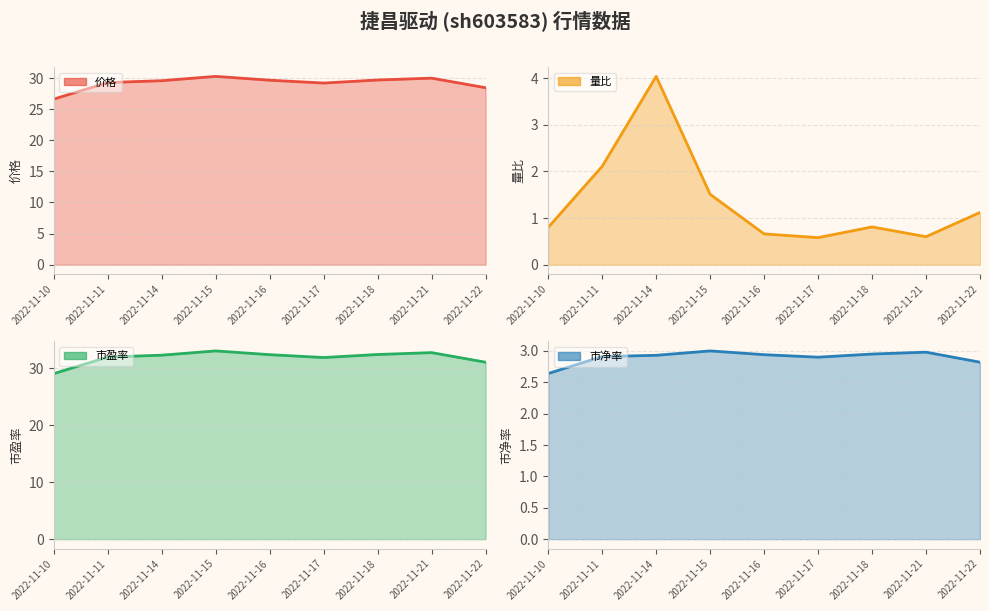

What is the value of the 市盈率 point at the 6th from the left?

31.8